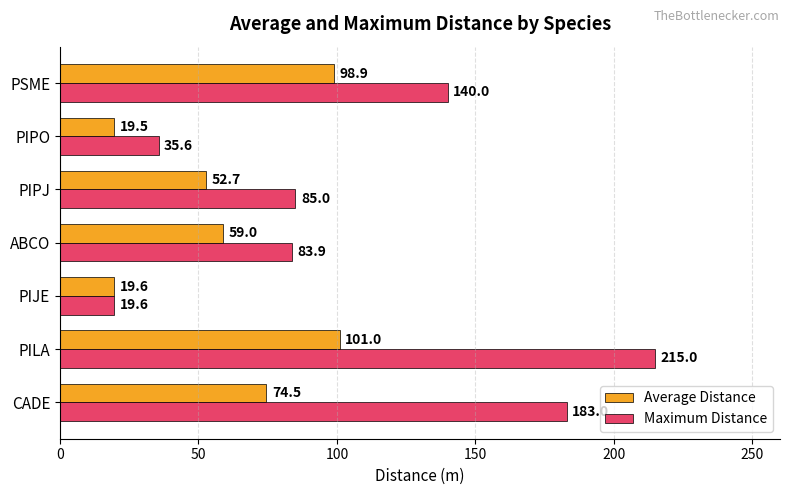

Between ABCO and PIPJ, which series saw the biggest shift?

Average Distance